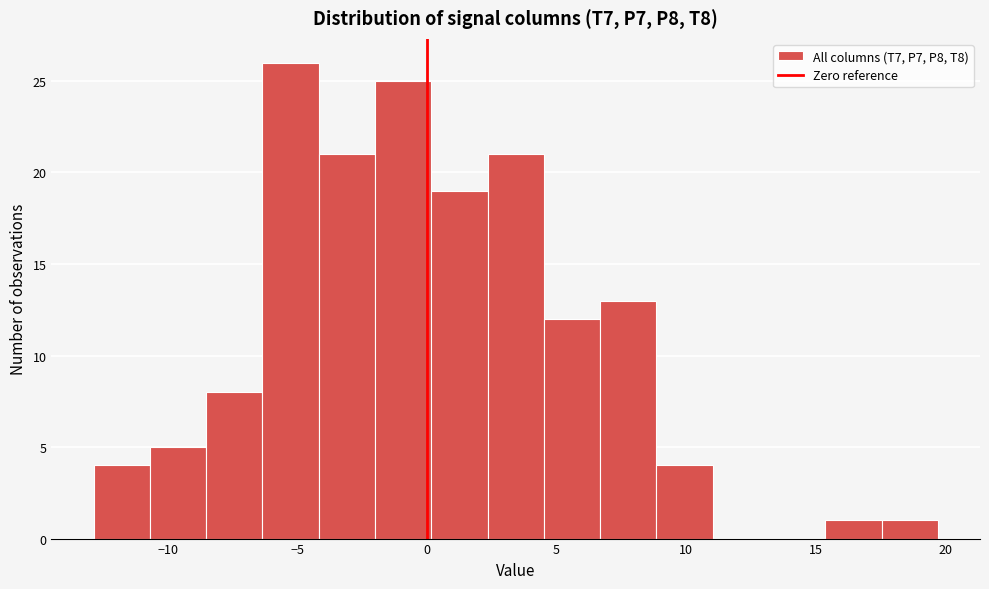

How tall is the bar that spans -8.5 to -6.5 on the x-axis? Neither the bar edges nor the heights are printed on the chart, so give them approximately, as read against the axes.

8